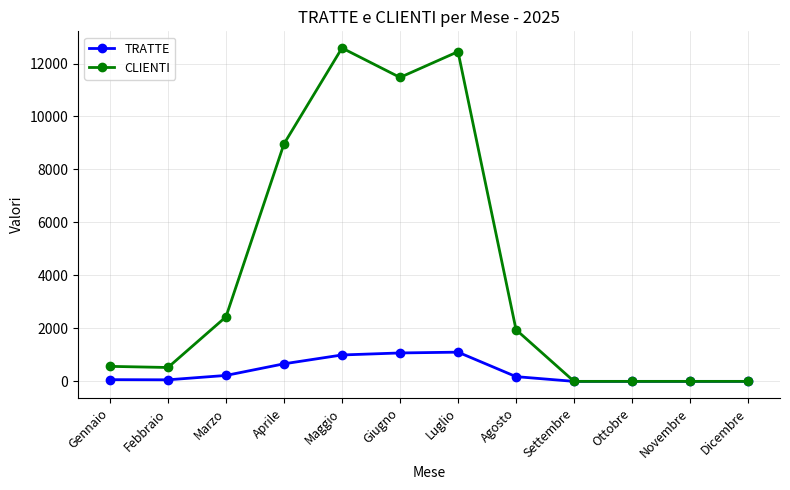

What is the label of the 5th point from the left?

Maggio